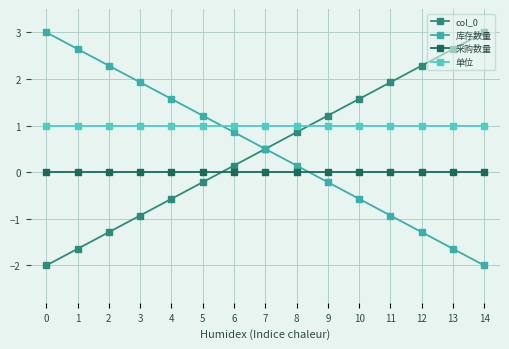

What is the spread (max minus min) of values at 6?

1.0